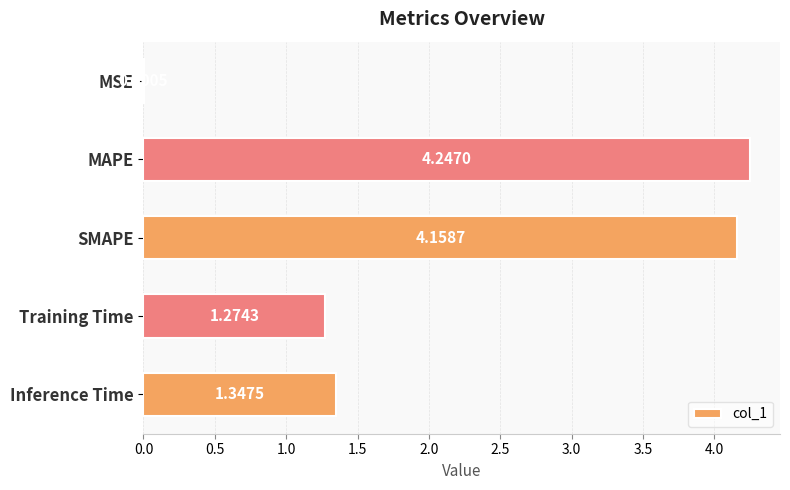

What is the sum of the values at MAPE and Training Time?

5.5